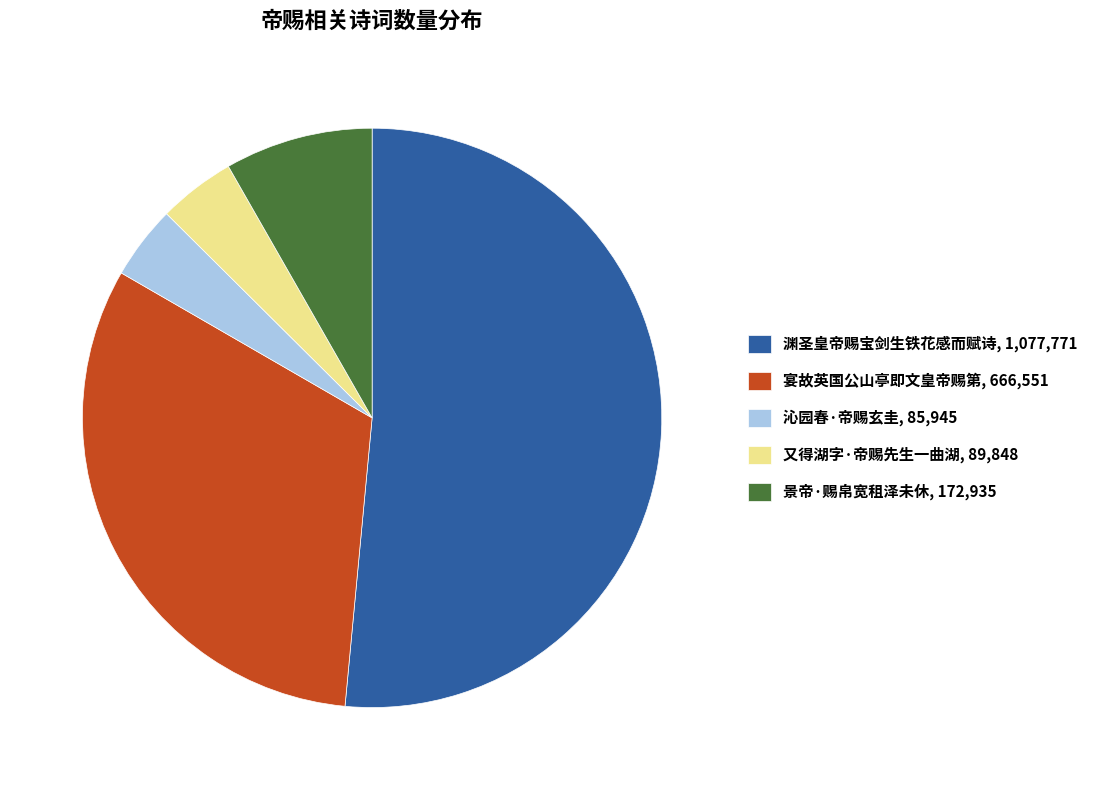

Is there a majority slice in this chart?

Yes